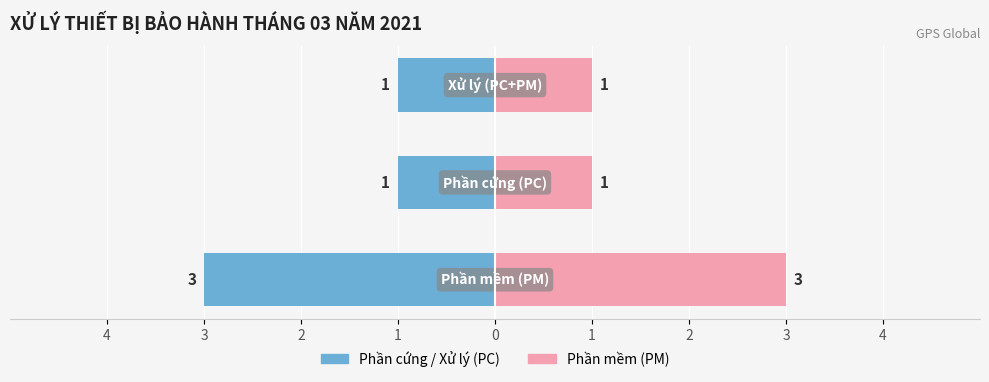

What is the difference between the maximum and minimum values in the Số lượng xử lý series?

2